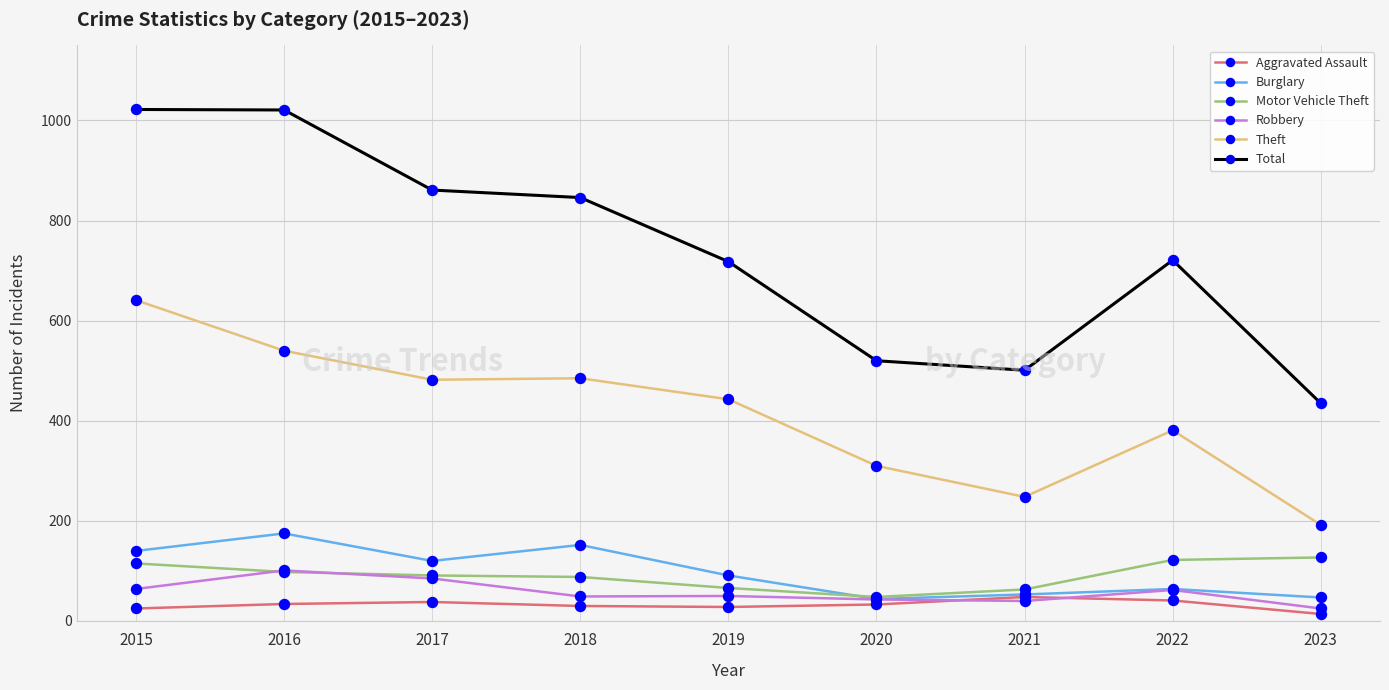

Which series has the widest spread of values?

Total